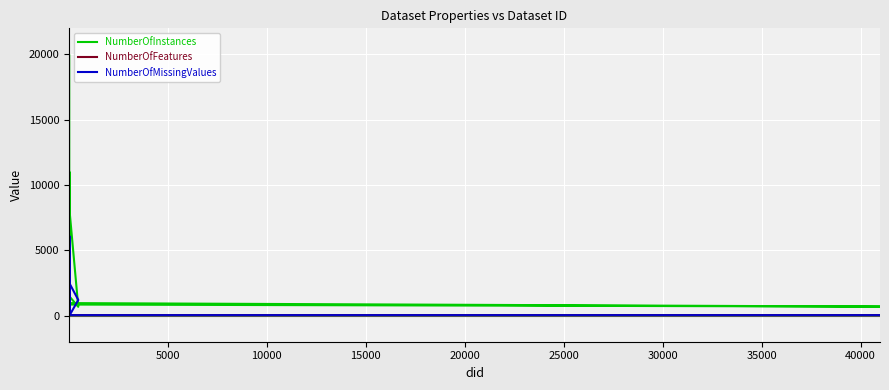

How many interior local peaks does the NumberOfFeatures series have?

6